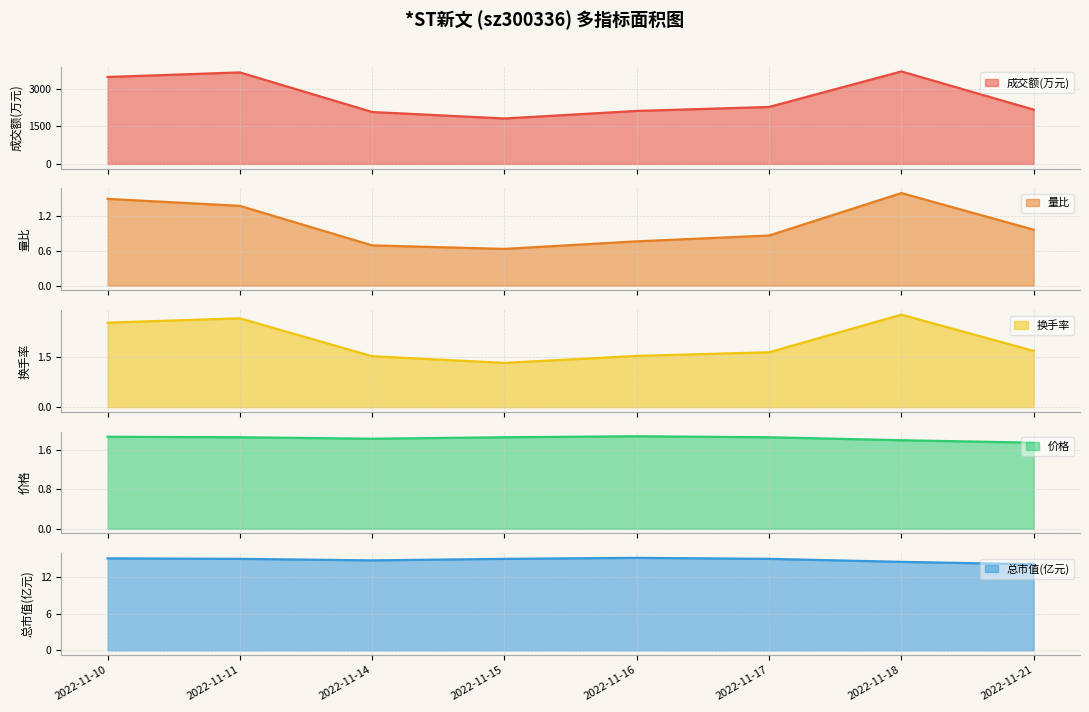

The 总市值(亿元) series shows 9.7 at 2022-11-15. True or false?

False